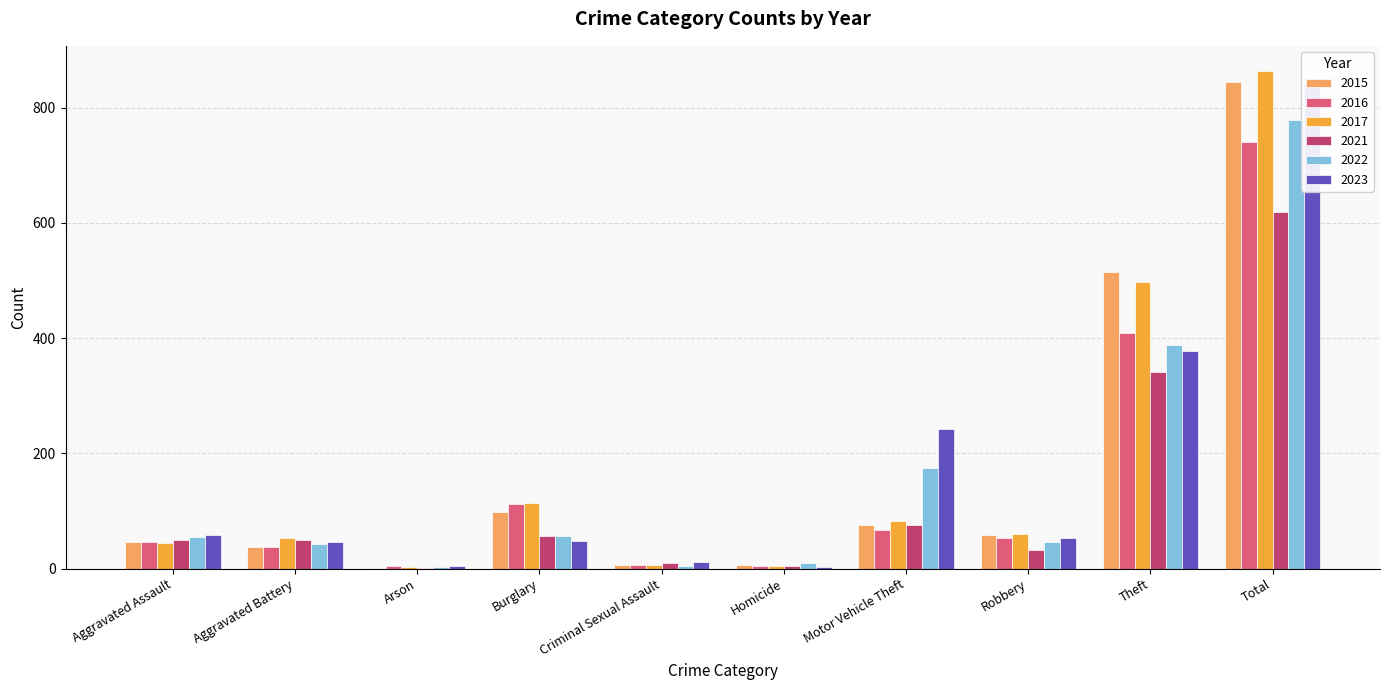

How many groups of bars are there?

10